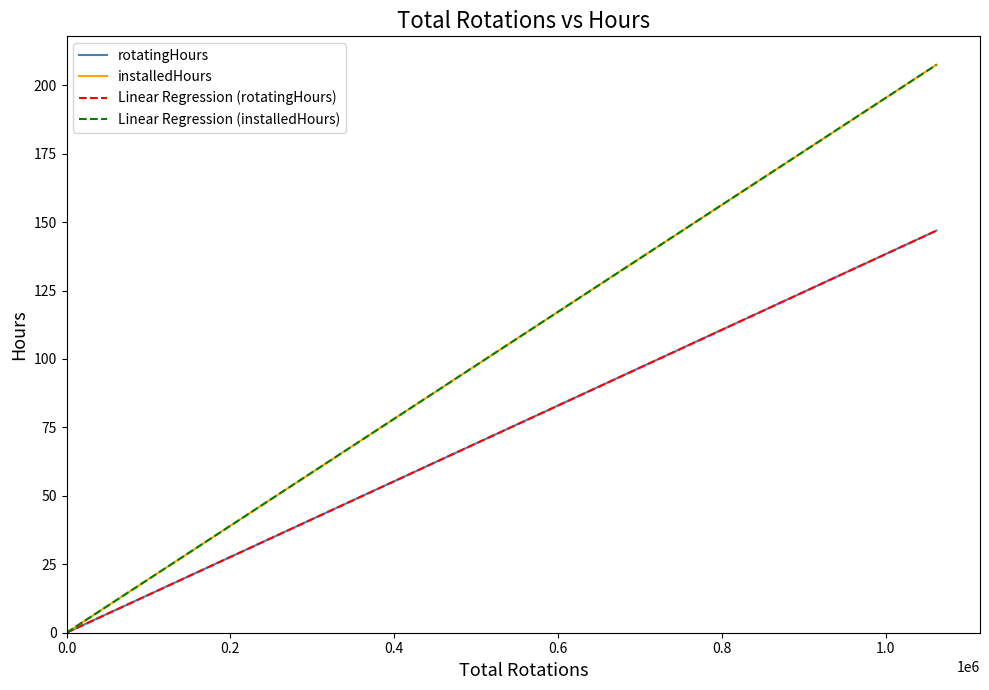

List the series in order of their peak value, lowest first.

Linear Regression (rotatingHours), rotatingHours, Linear Regression (installedHours), installedHours